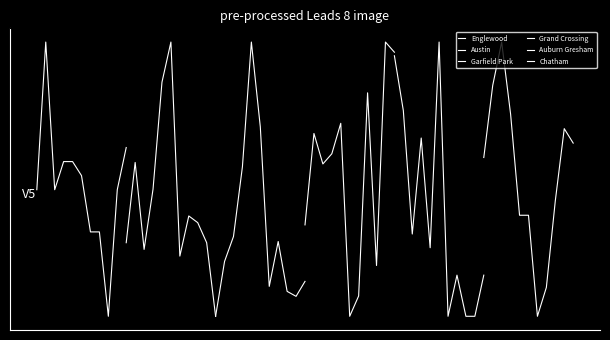

How many values in the Chatham series exceed 0?

10